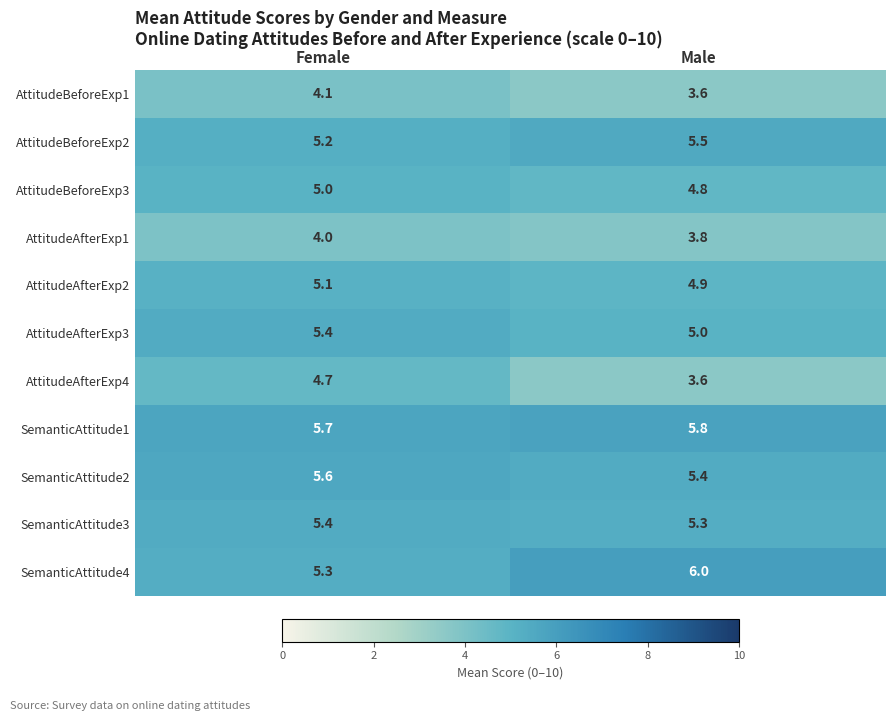

At how many categories does at least one series exceed 5?

2